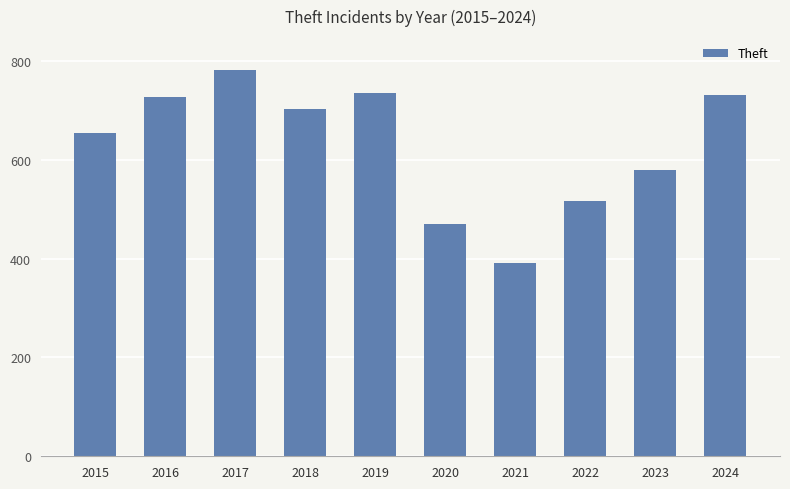

Which category has the lowest value across all series?

2021